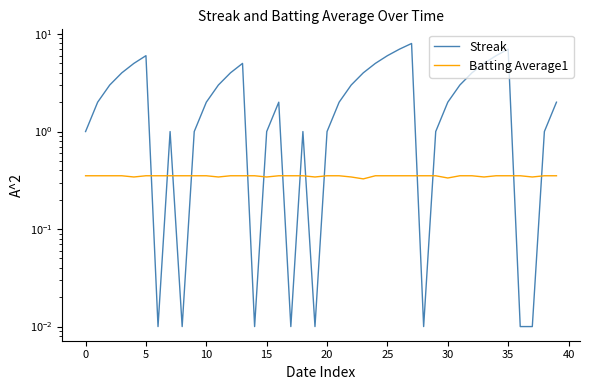

What is the difference between the highest and lowest values at 22?

2.7